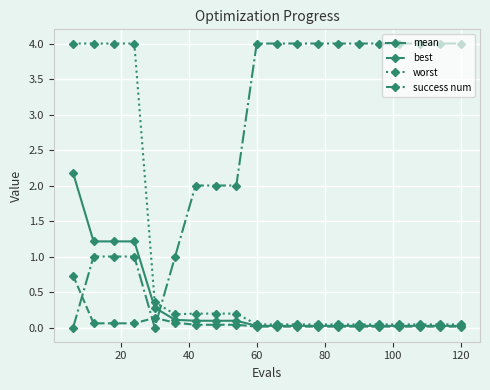

After their last crossing, which series has the higher values: best or success num?

success num